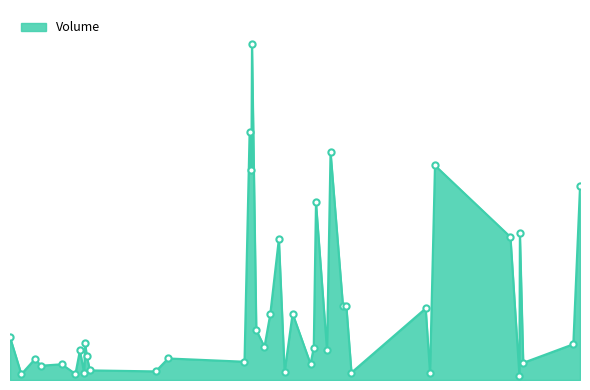

Is this an area chart (filled region under the line)?

Yes